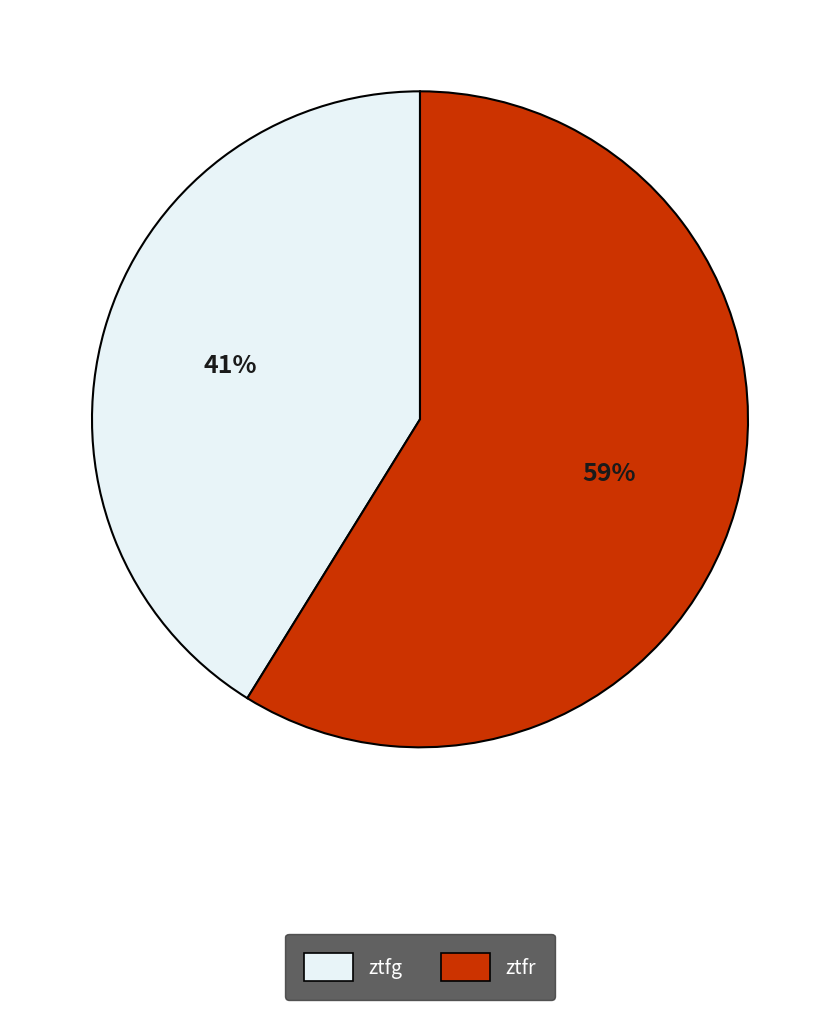

Is the sum of ztfr and ztfg greater than half?

Yes